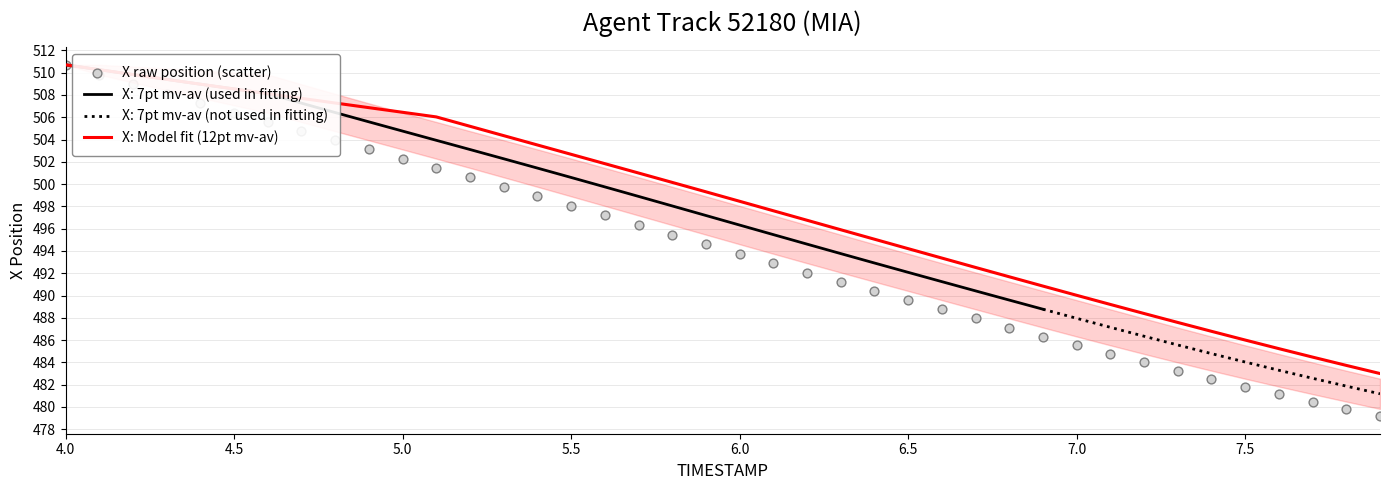

True or false: X: Model fit (12pt mv-av) has a value of 666.7 at 5.0.

False